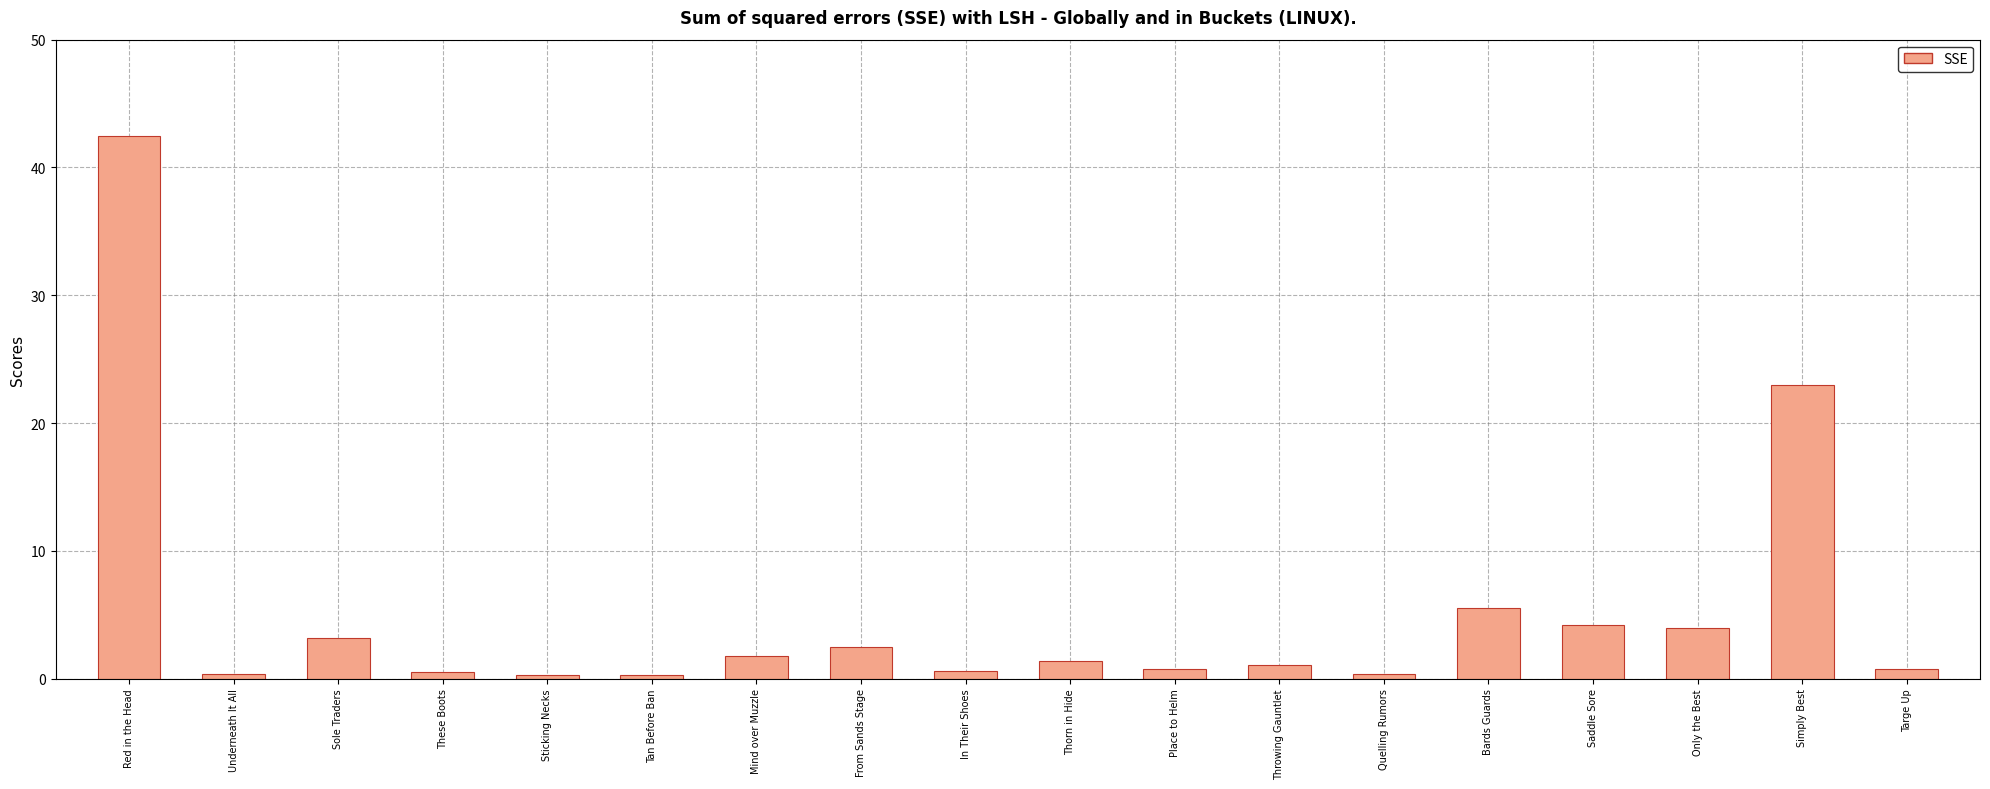

What is the greatest value displayed?

42.5